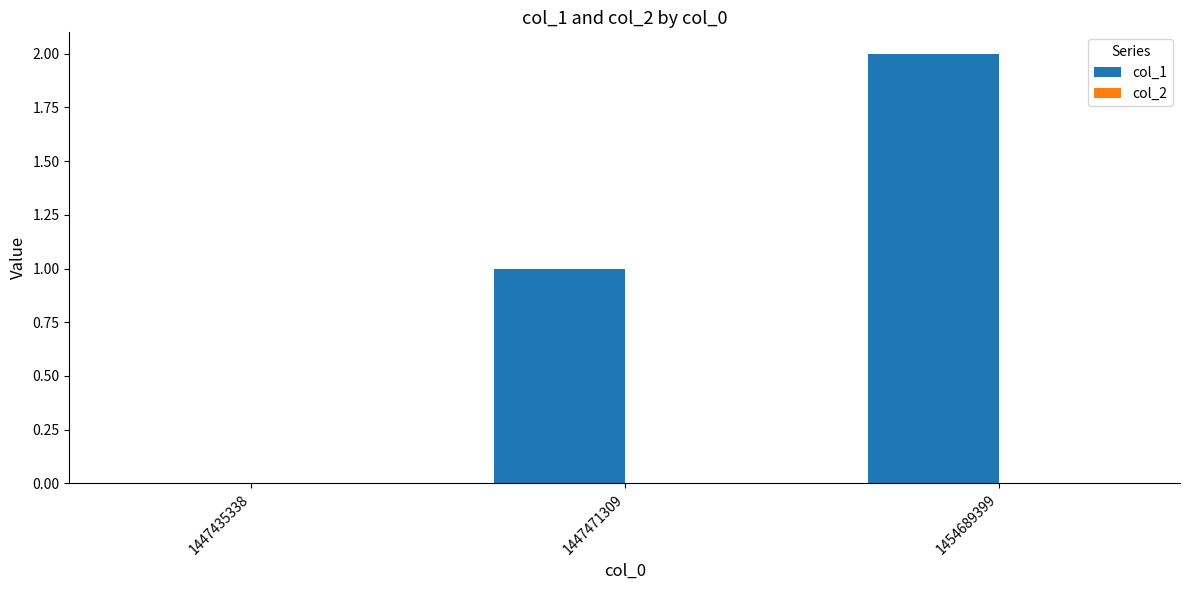

Which label corresponds to the largest value in the chart?

1454689399